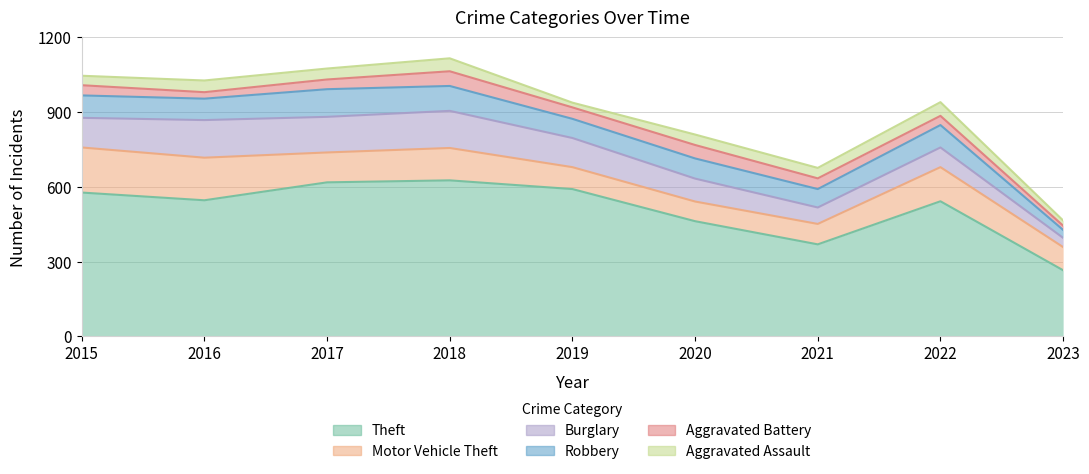

What is the value of the Robbery point at the 1st from the left?

90